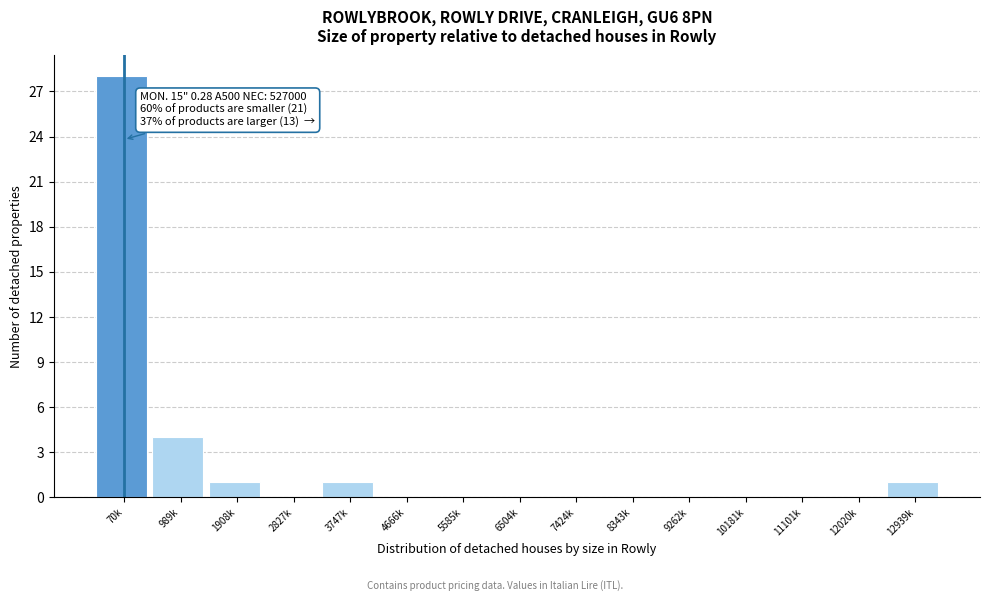

Reading left to right, what are all the values shown in this chart?

70k=28	989k=4	1908k=1	2827k=0	3747k=1	4666k=0	5585k=0	6504k=0	7424k=0	8343k=0	9262k=0	10181k=0	11101k=0	12020k=0	12939k=1